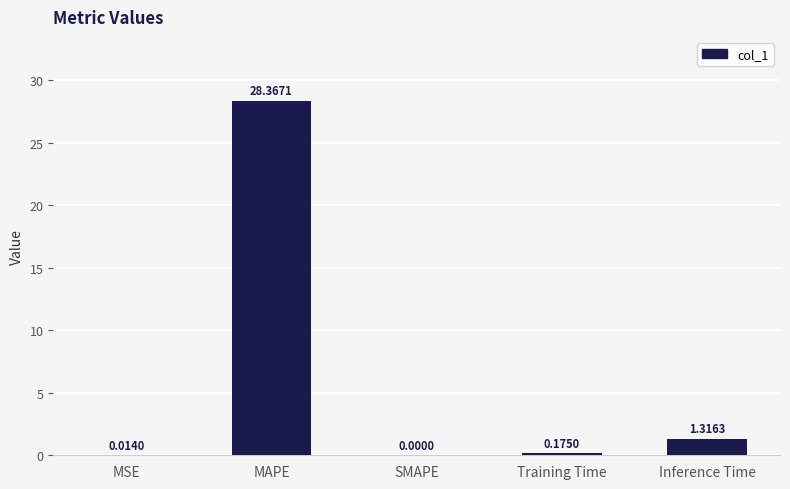

What is the sum of the values at SMAPE and MAPE?

28.4